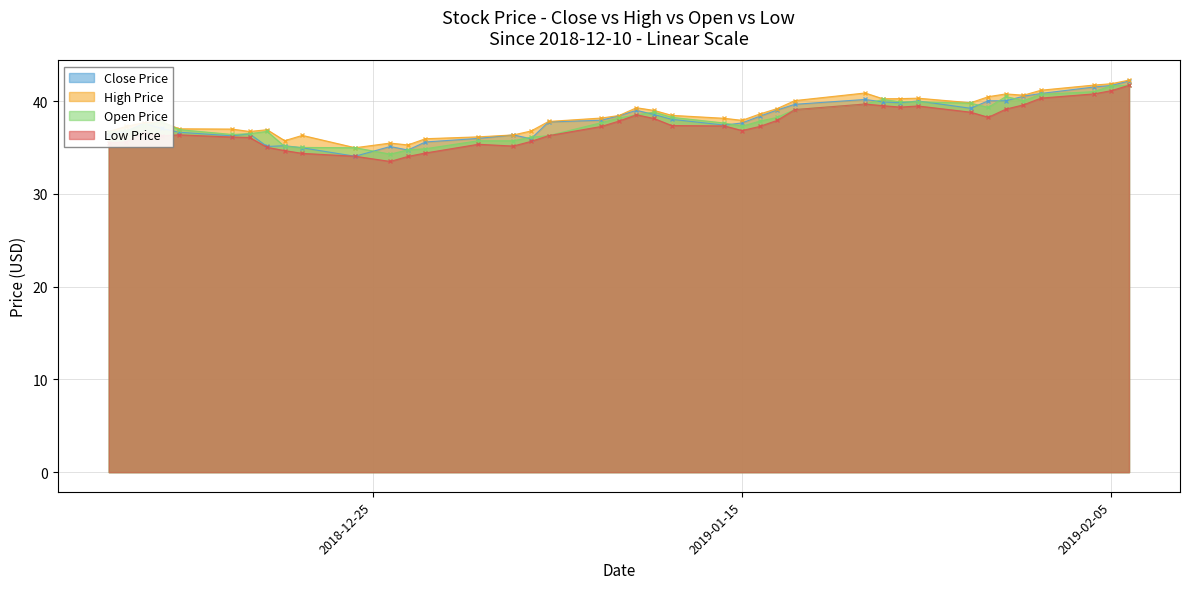

Which series has the largest range (max minus min)?

low